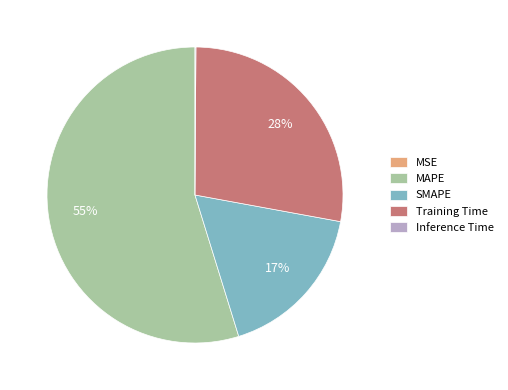

What is the ratio of the value at MAPE to the value at Training Time?

2.0